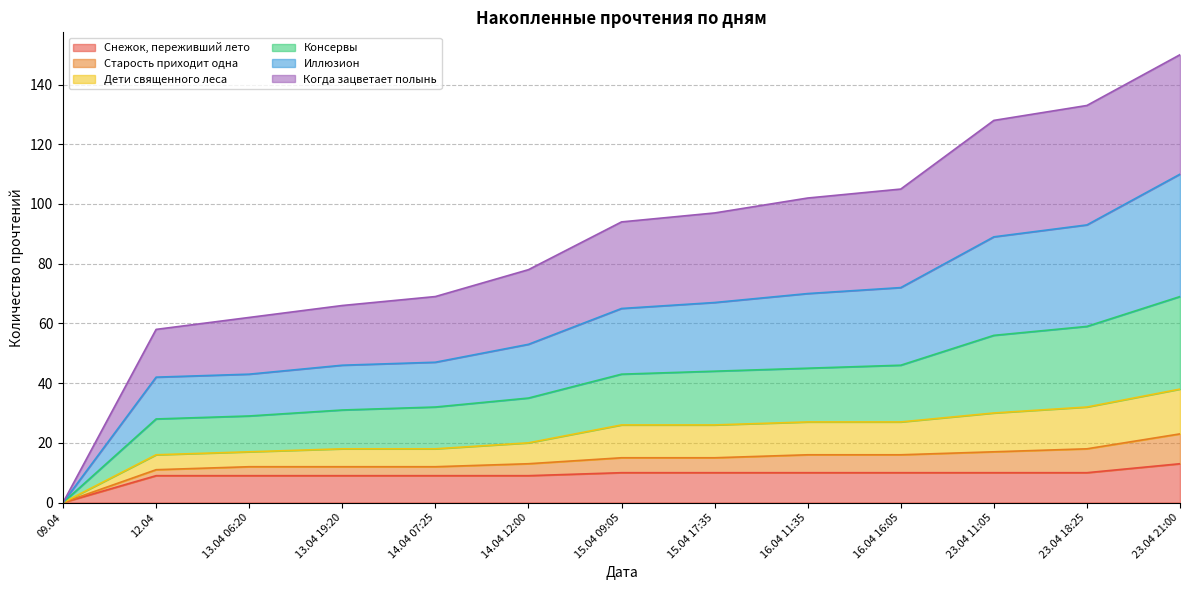

How many values in Дети священного леса are above zero?

12